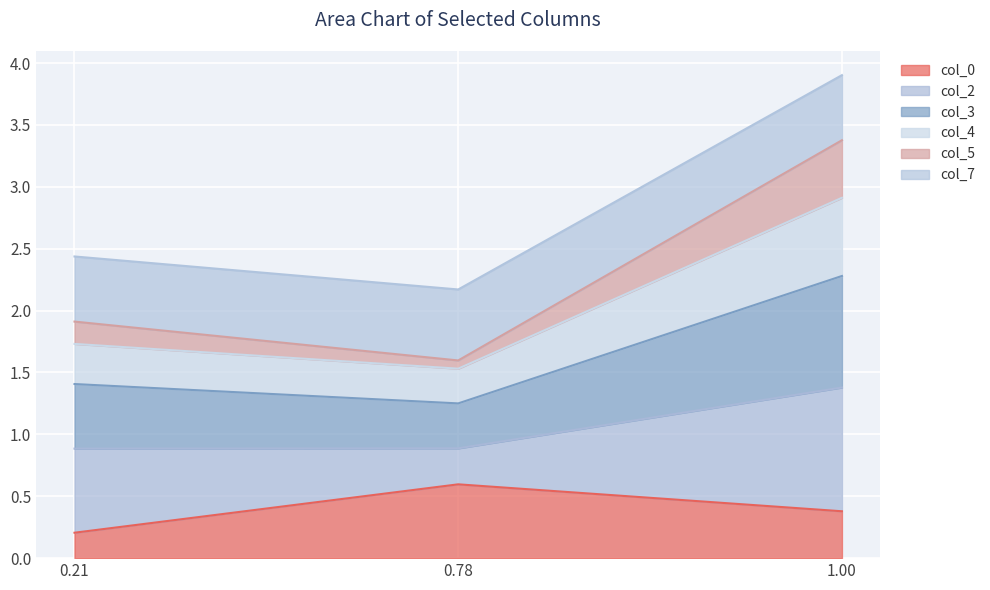

What is the total value across all series at 0.21?

2.4